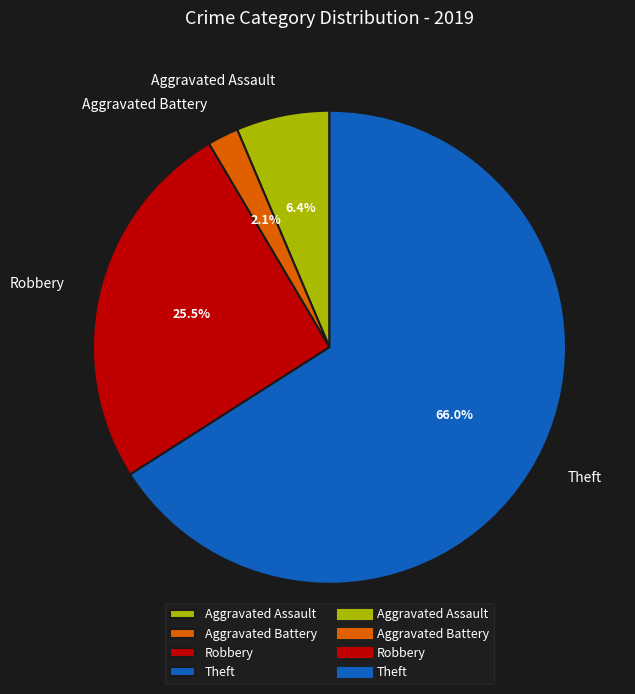

Is it true that Theft is 56% of the pie?

False